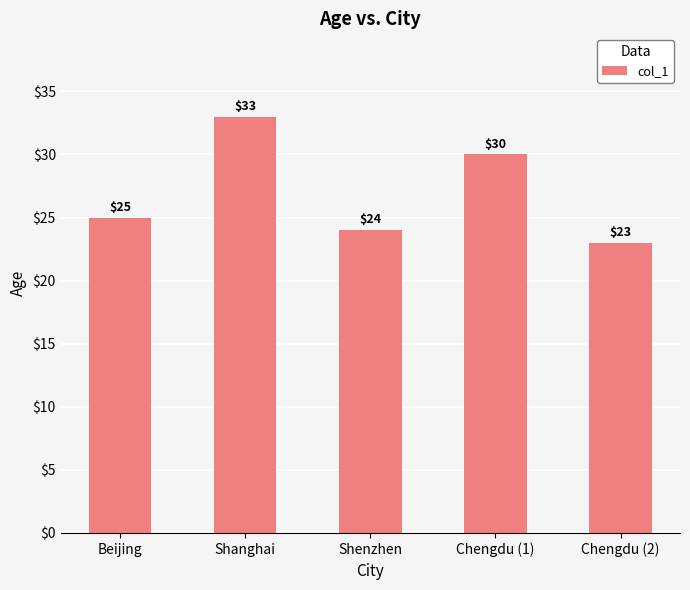

What is the sum of all values?

135